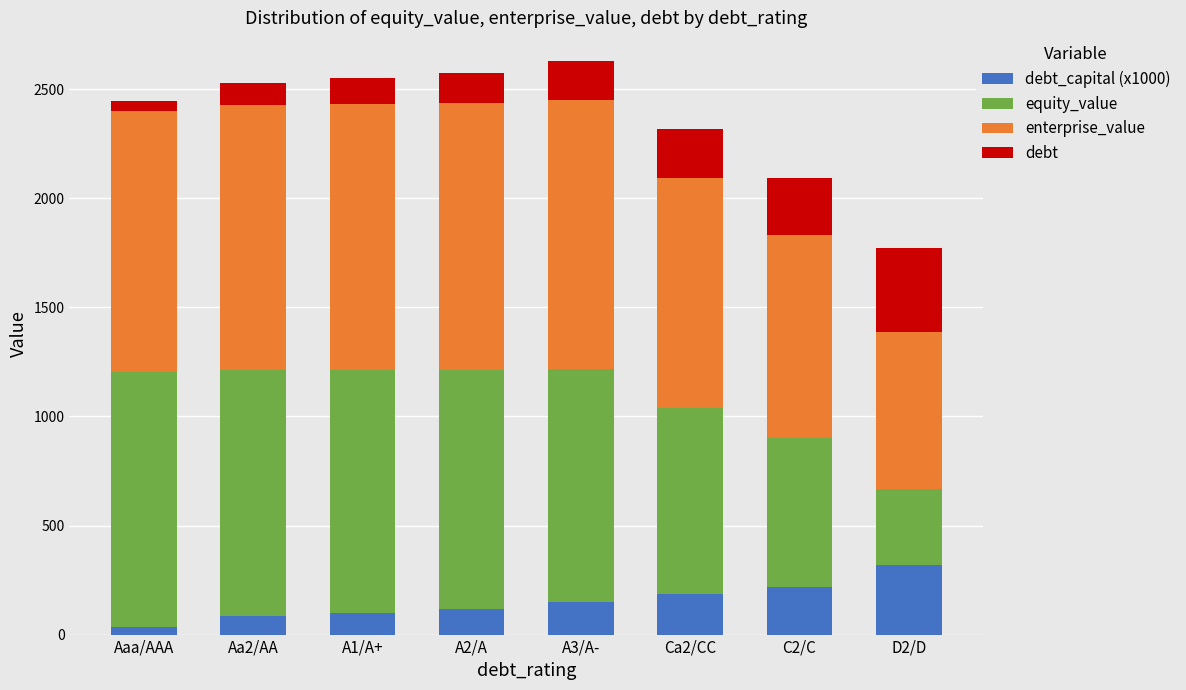

What is the total value across all series at A3/A-?

2629.5